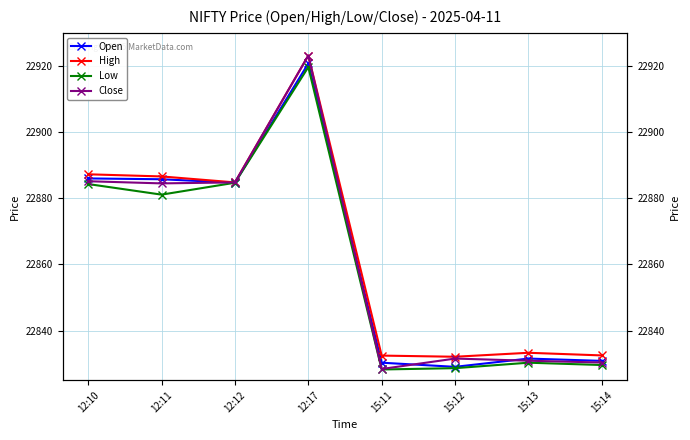

Which has a higher value, 12:12 or 15:12?

12:12